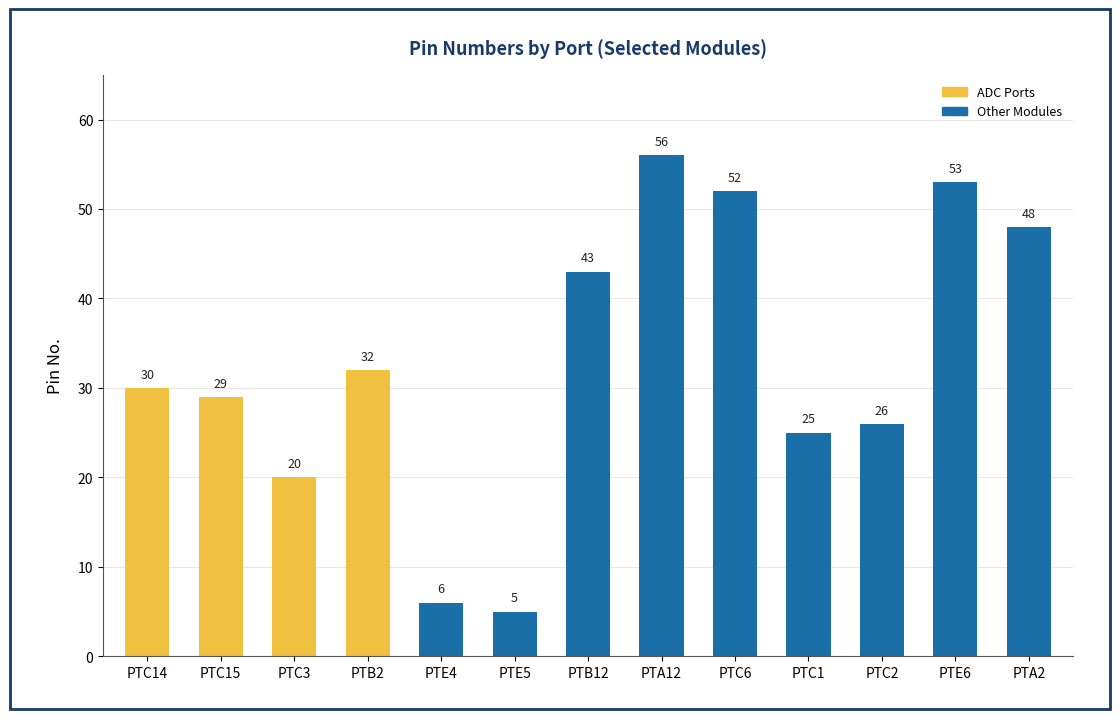

Reading left to right, list all the values displayed in this chart.

30	29	20	32	6	5	43	56	52	25	26	53	48